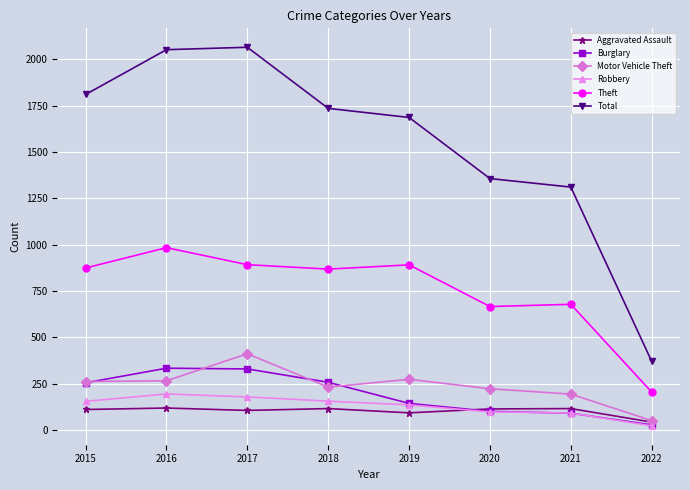

What is the total value across all series at 2017?

3981